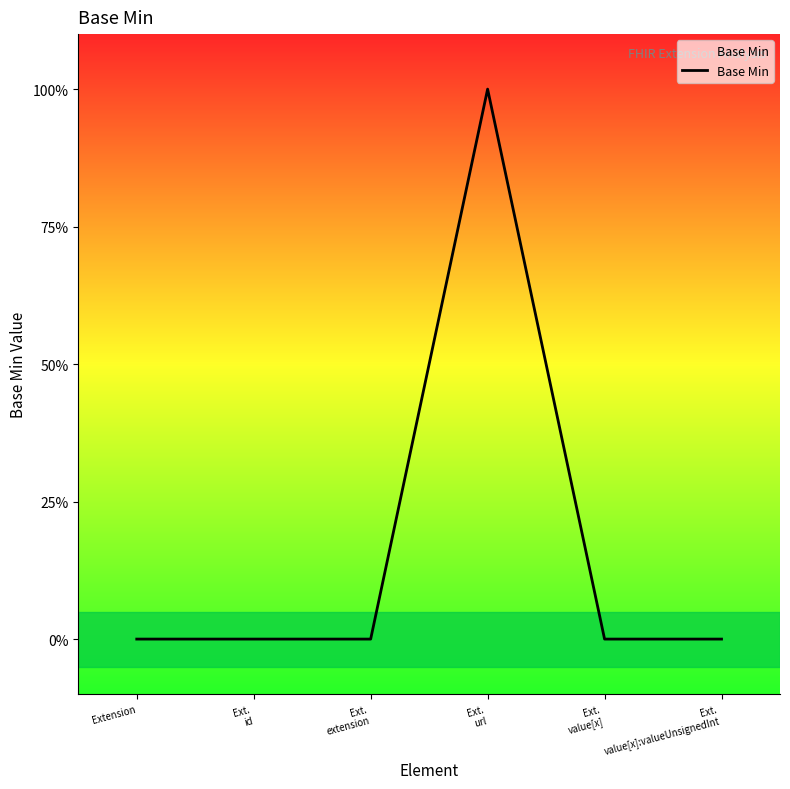

True or false: the data shows 1 at Ext.
url.

True